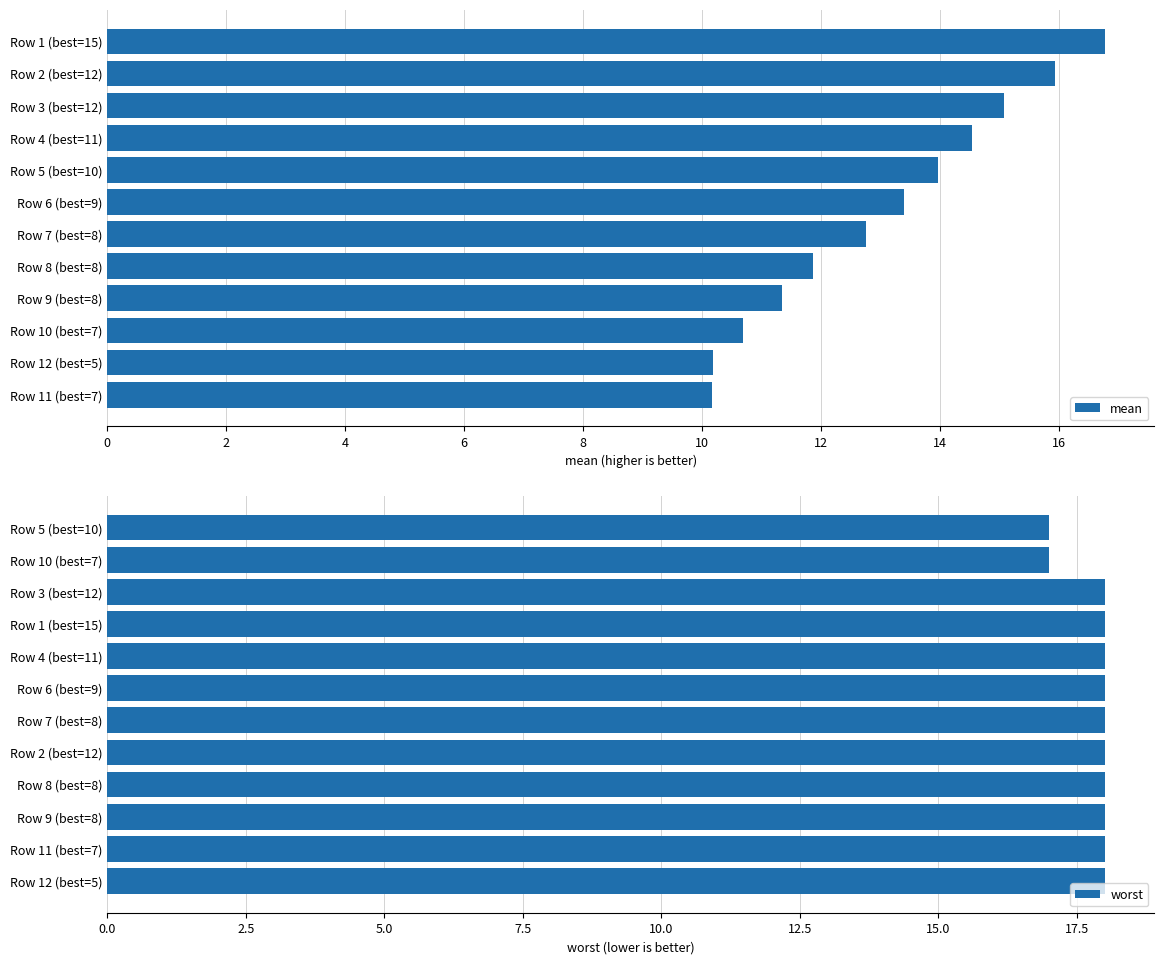

Is it true that mean equals 11.3 at Row 9 (best=8)?

True